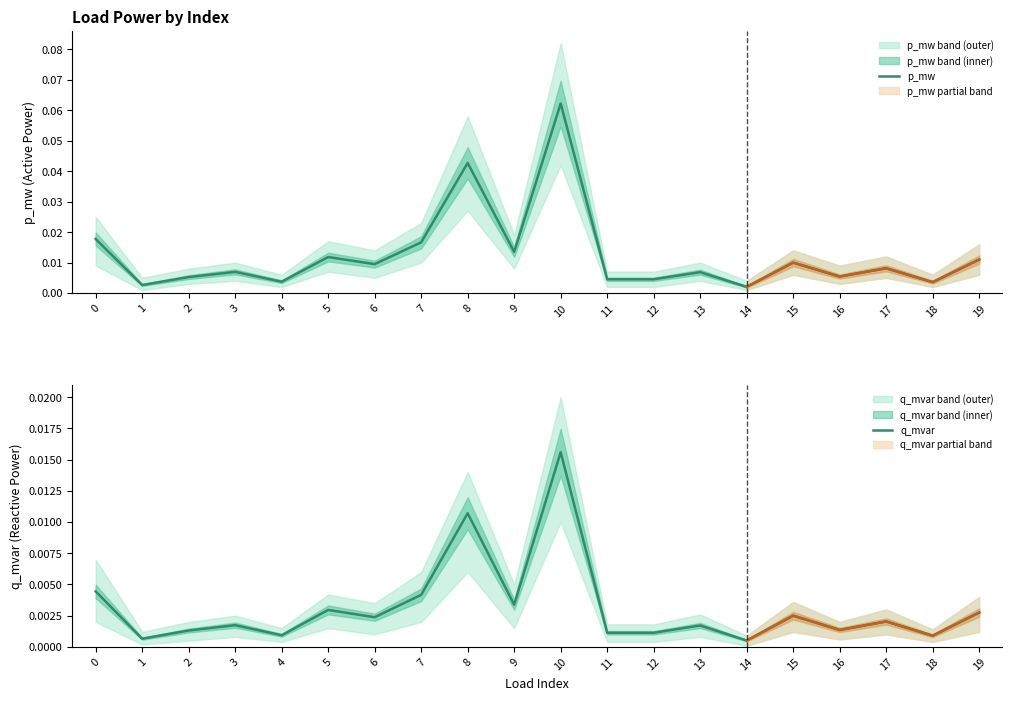

True or false: p_mw has a value of 0.0 at 2.

False